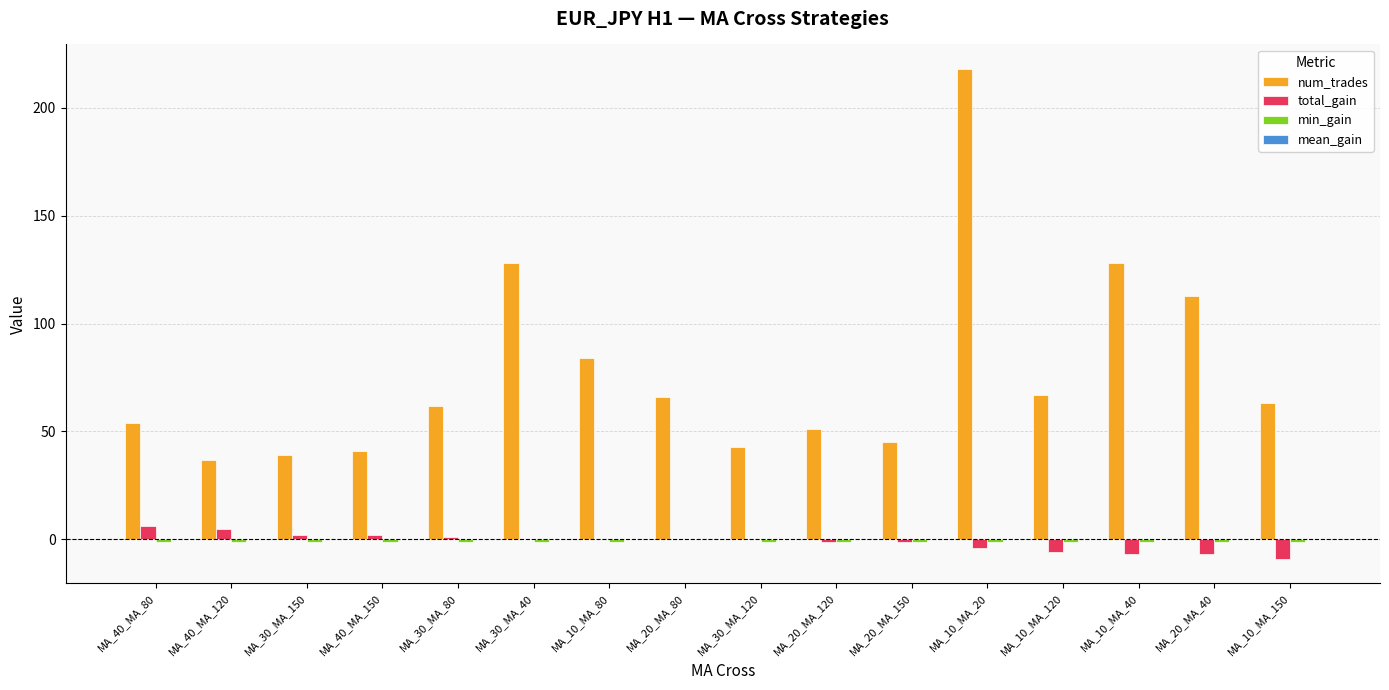

Which series has the widest spread of values?

num_trades